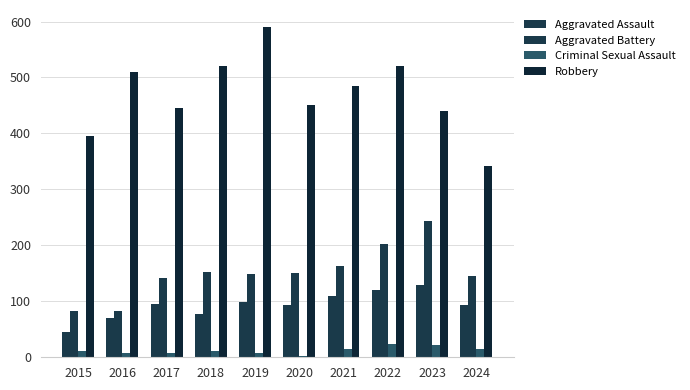

At which label does Aggravated Battery reach its minimum?

2015